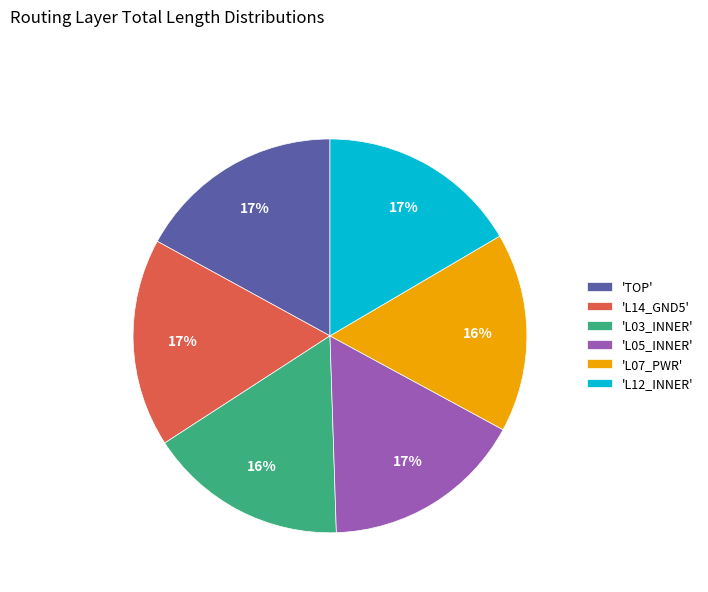

The 'L03_INNER' slice represents 16% of the pie. True or false?

True